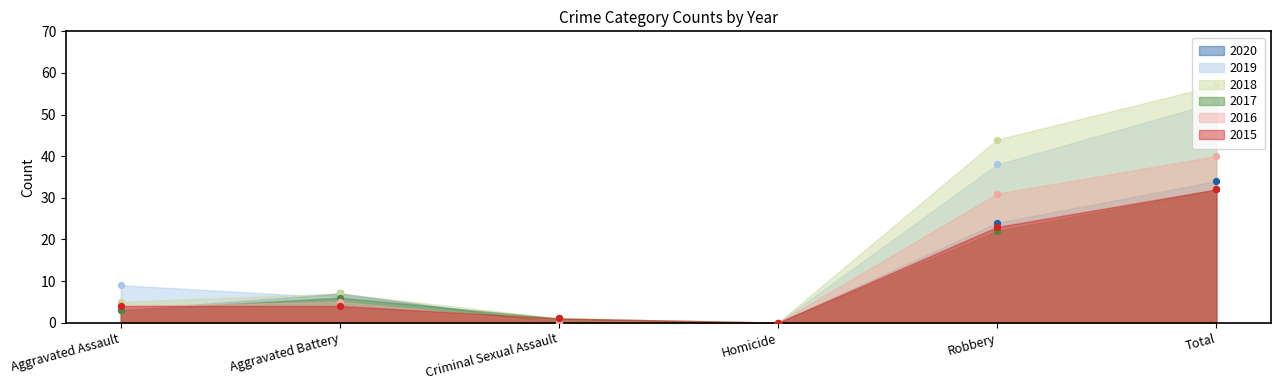

At which category is the sum across all series the highest?

Total